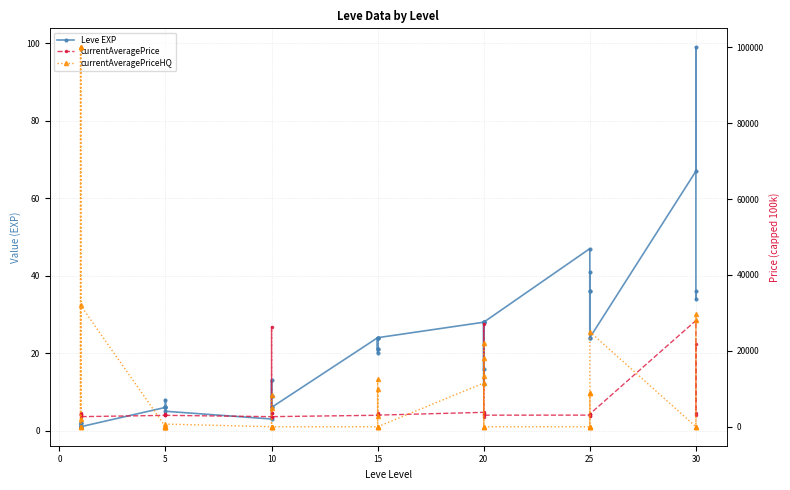

True or false: Leve EXP and currentAveragePriceHQ intersect in this chart.

True